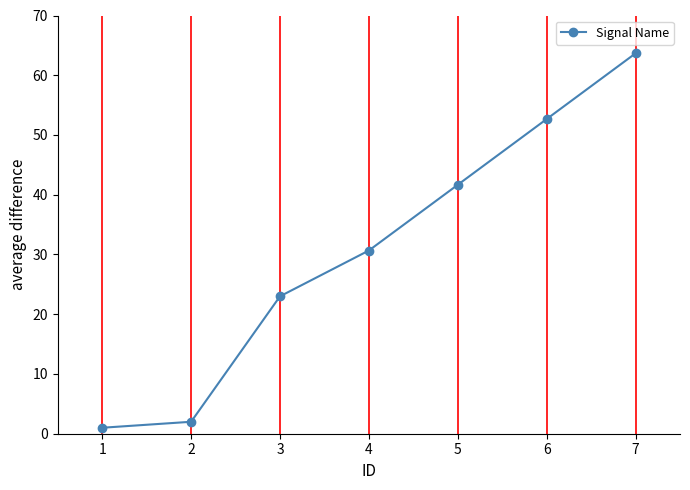

How many data points does each series have?

7